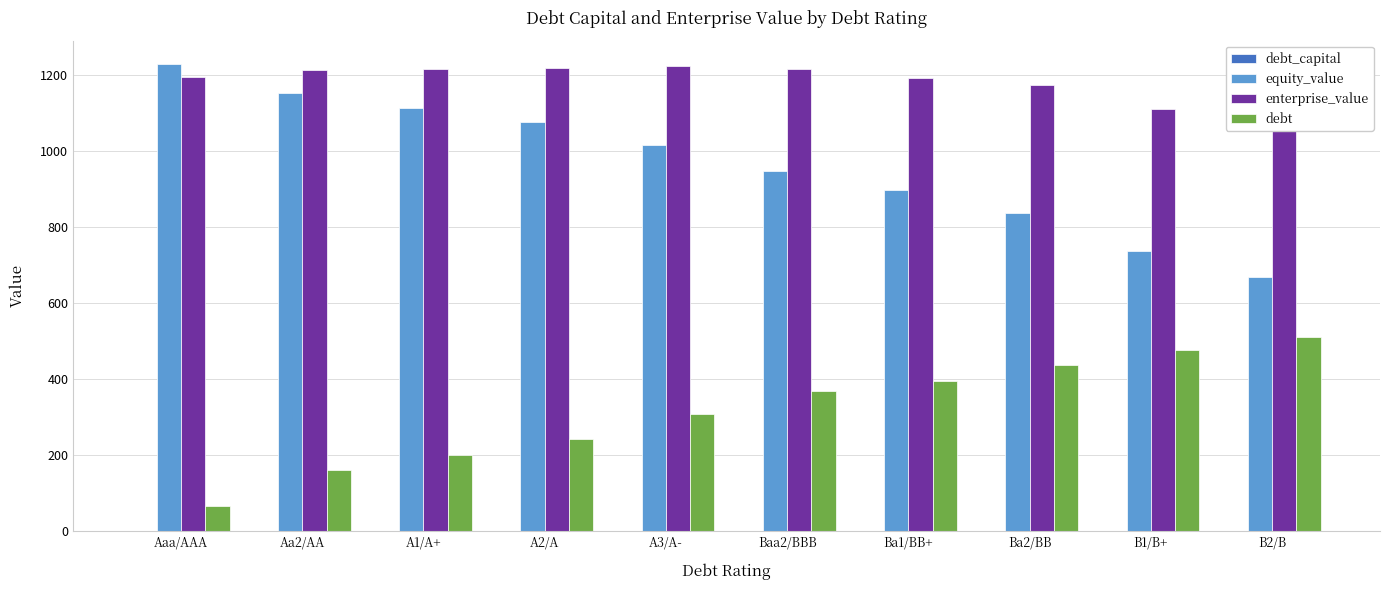

How many data points does each series have?

10